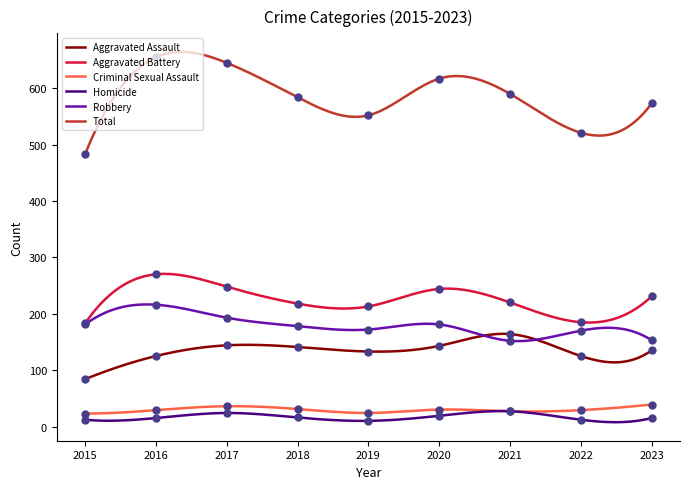

True or false: Robbery and Aggravated Battery intersect in this chart.

False